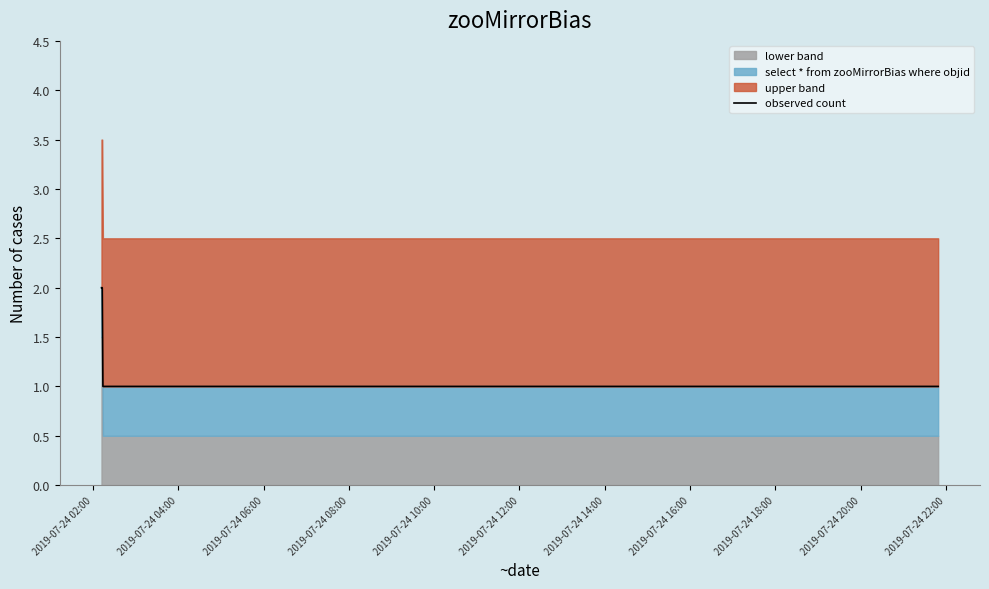

True or false: there are more than 1 points higher than both neighbors.

False